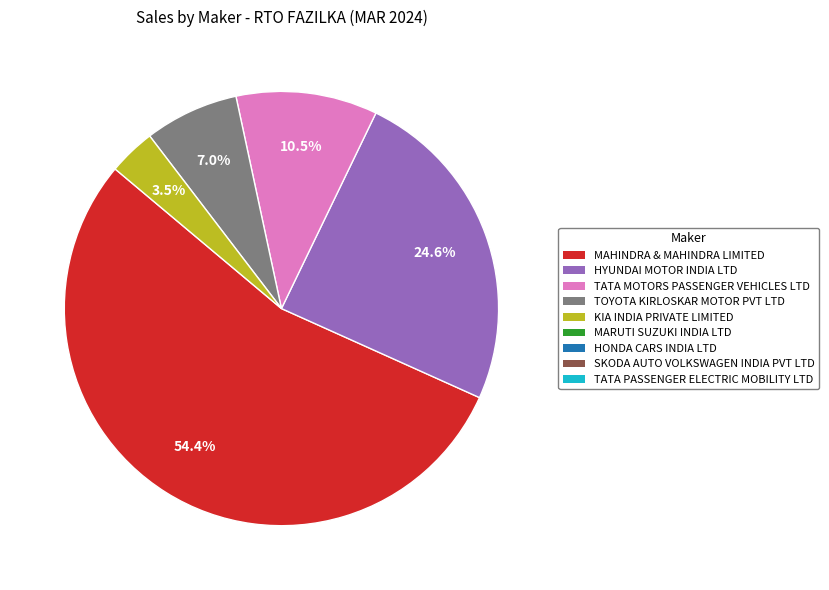

Is there a majority slice in this chart?

Yes